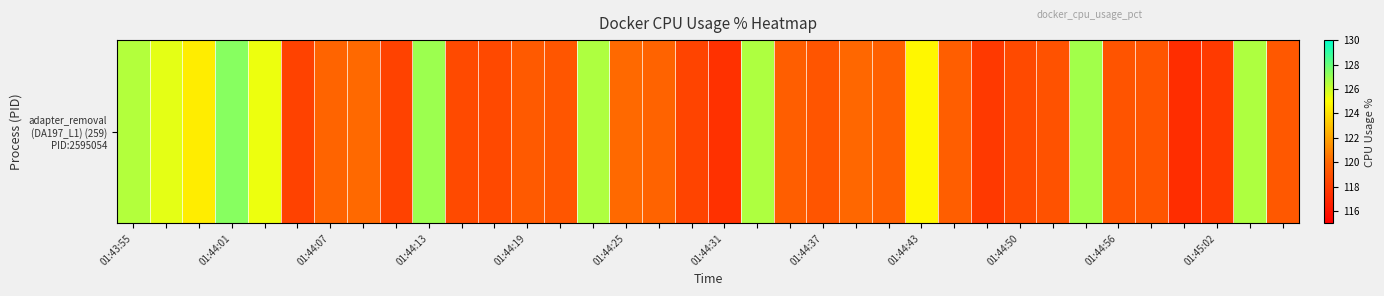

How many data points are less than 119?

10